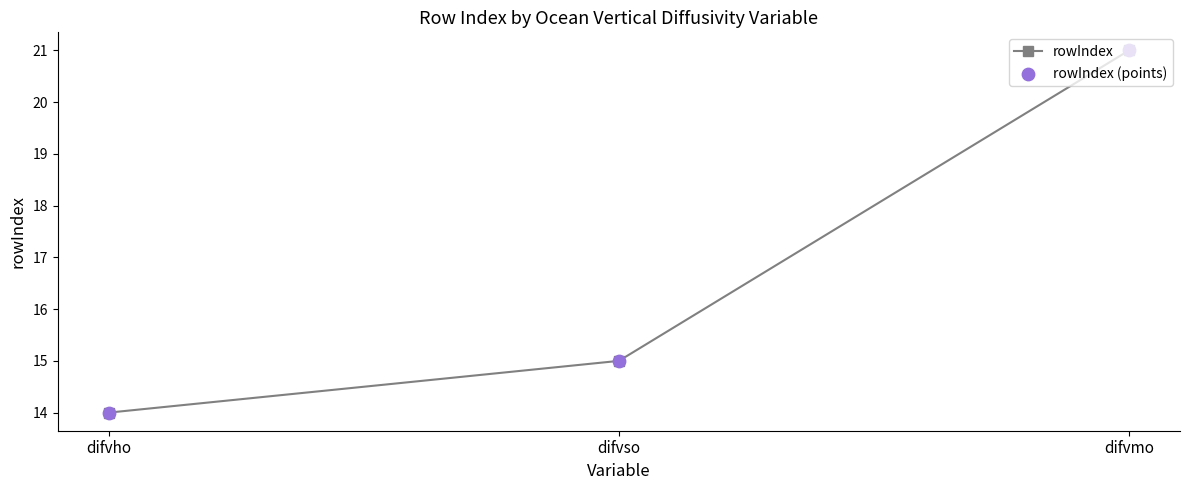

What is the ratio of the value at difvho to the value at difvmo?

0.7